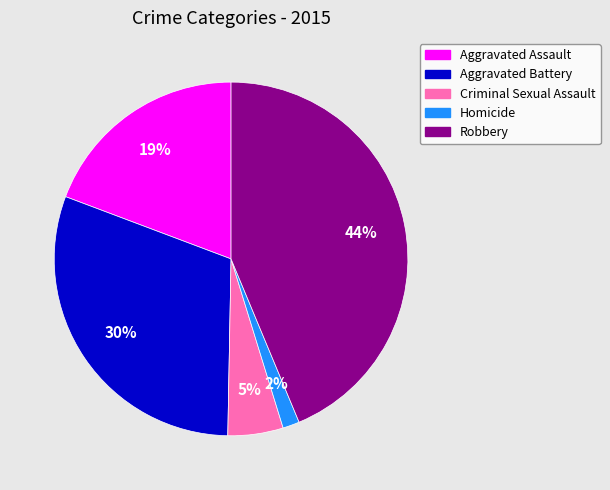

What percentage is the Criminal Sexual Assault slice, to the nearest percent?

5%